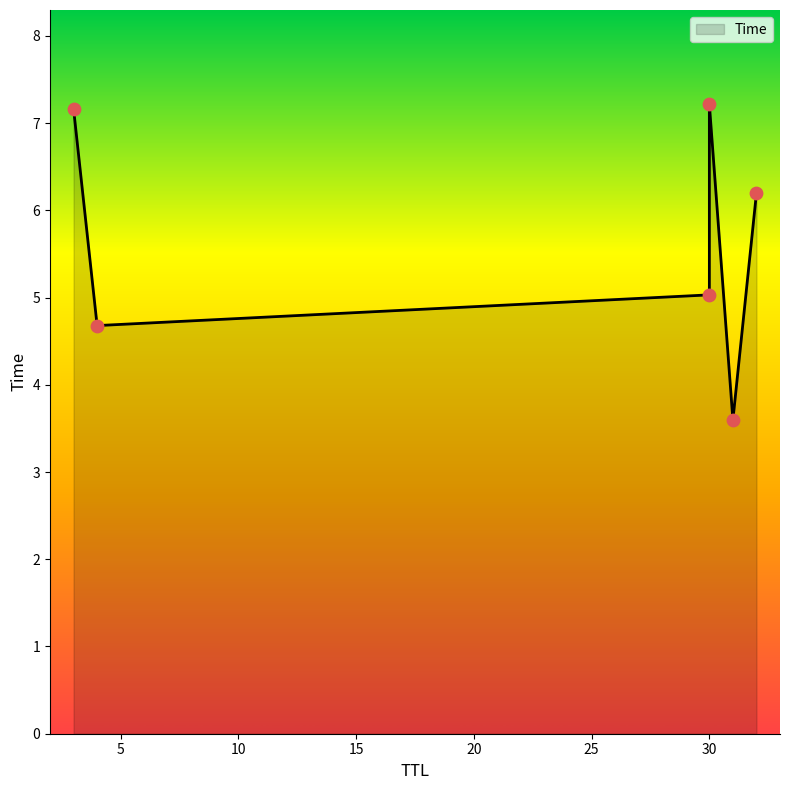

Between 31 and 32, which is larger?

32